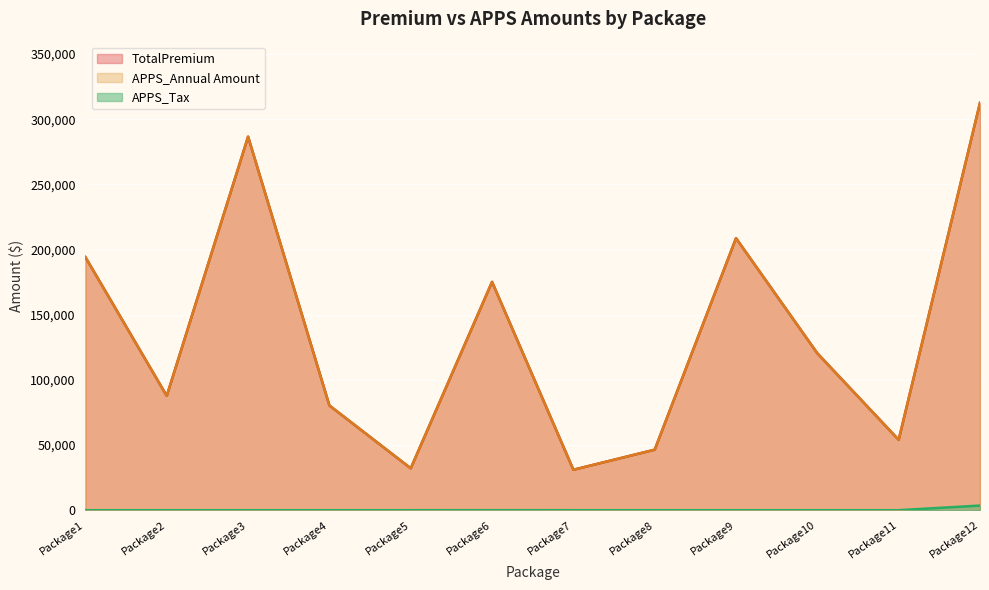

The value of TotalPremium at Package11 is 94515.8. True or false?

False